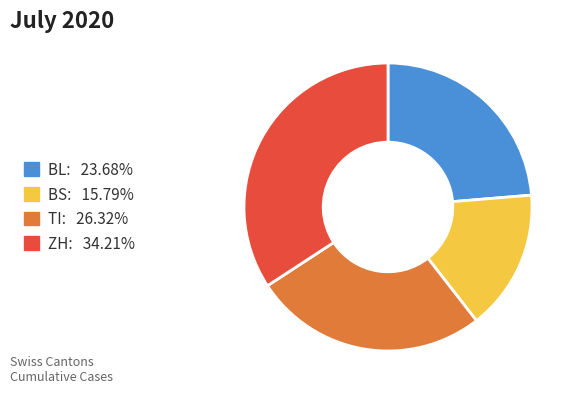

Is there a majority slice in this chart?

No